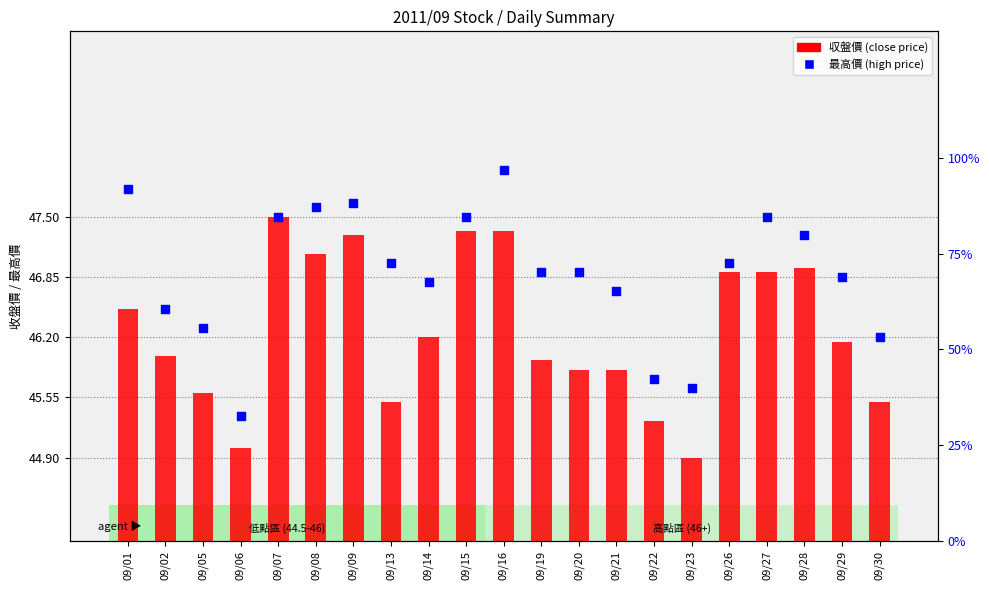

What is the total value across all series at 09/19?

92.8